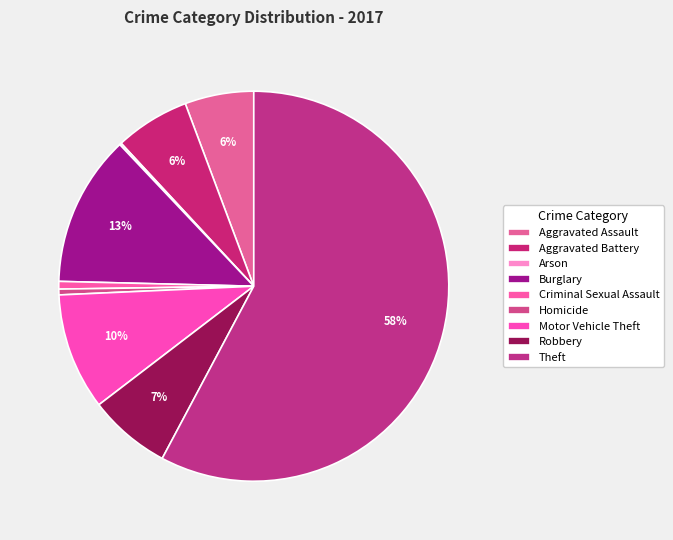

What is the ratio of the value at Aggravated Assault to the value at Criminal Sexual Assault?

9.0